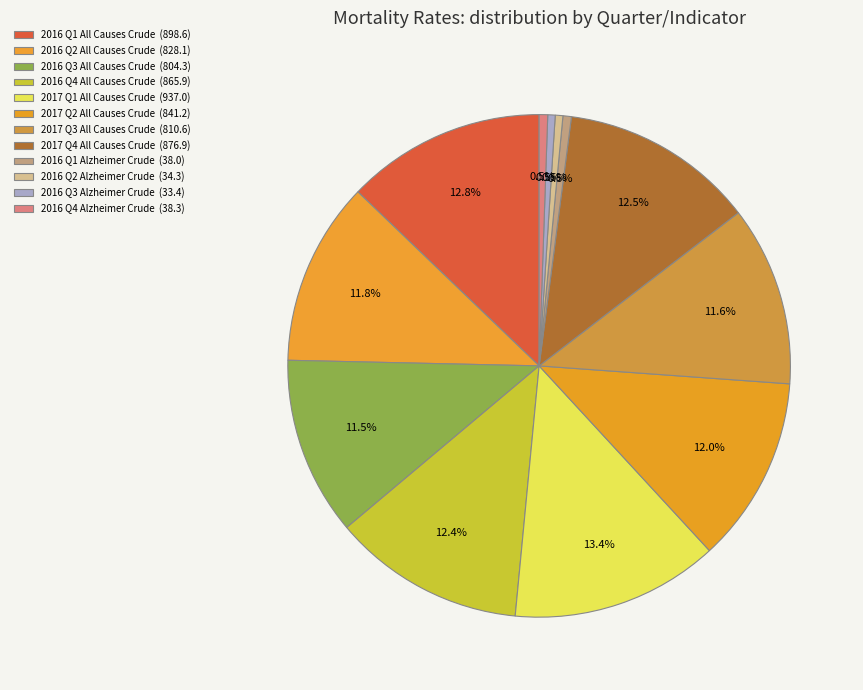

How many slices are in this pie chart?

12